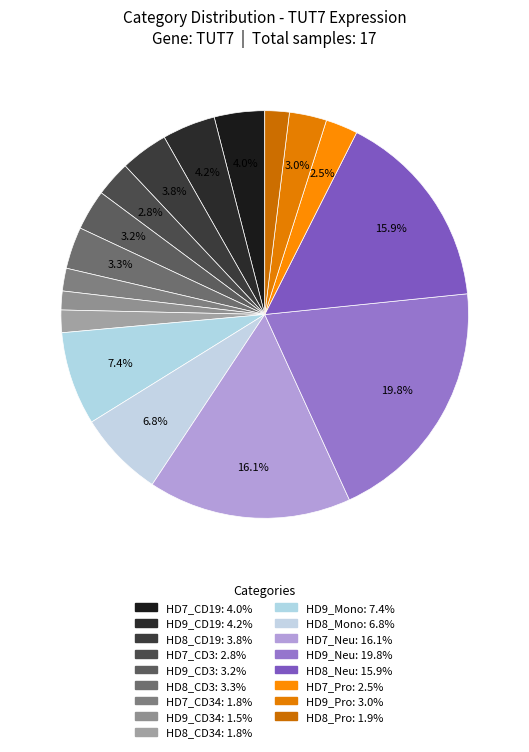

Which slice is the largest?

HD9_Neu